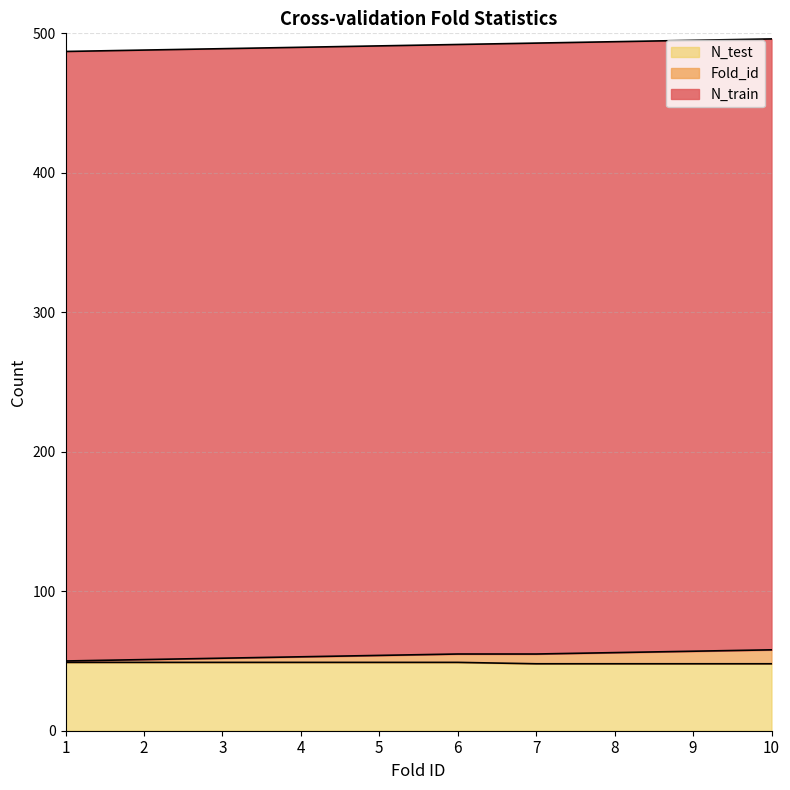

What is the difference between the maximum and second lowest values in the Fold_id series?

8